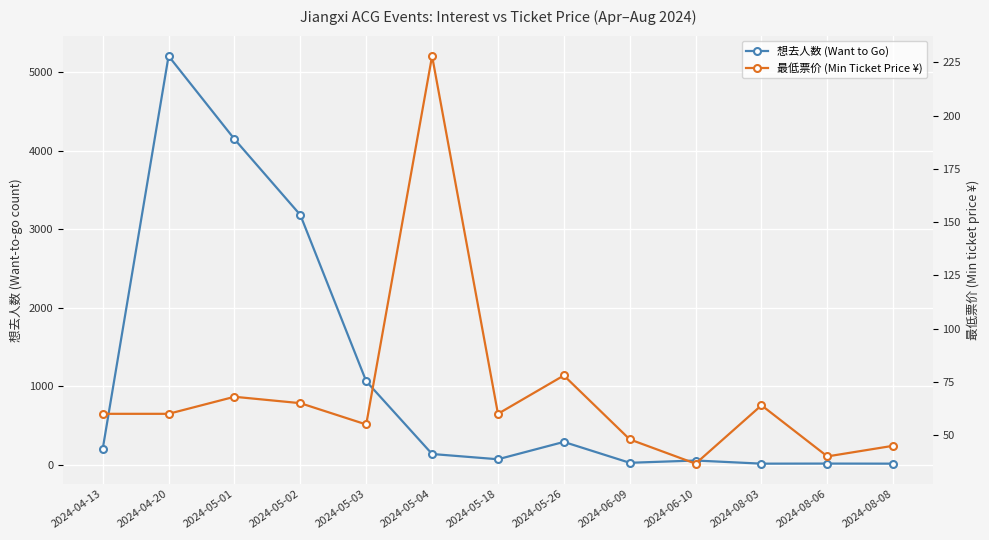

What is the average value of the 最低票价 (Min Ticket Price ¥) series?

69.8